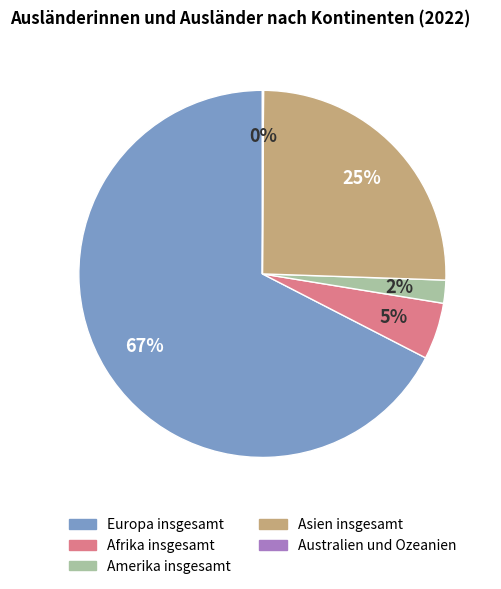

Which category has the biggest portion of the pie?

Europa insgesamt